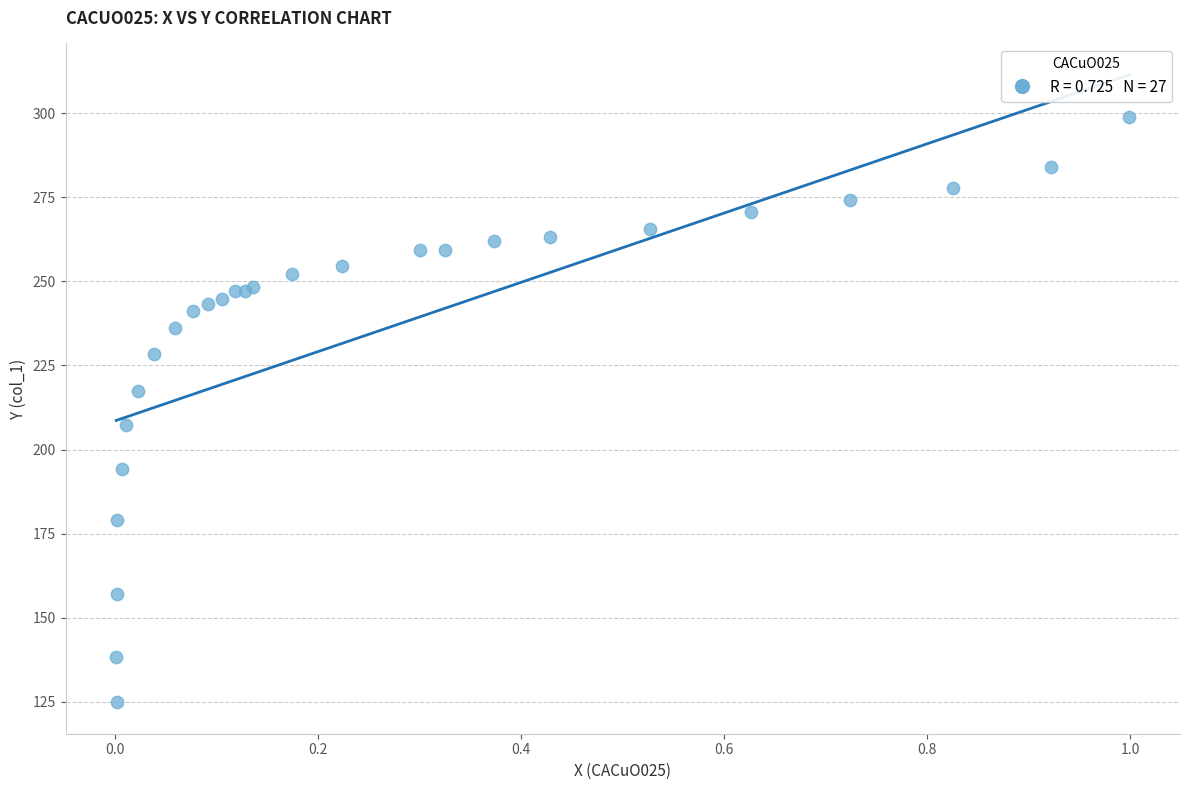

What Y value in the scatter plot is closest to 211?

207.4